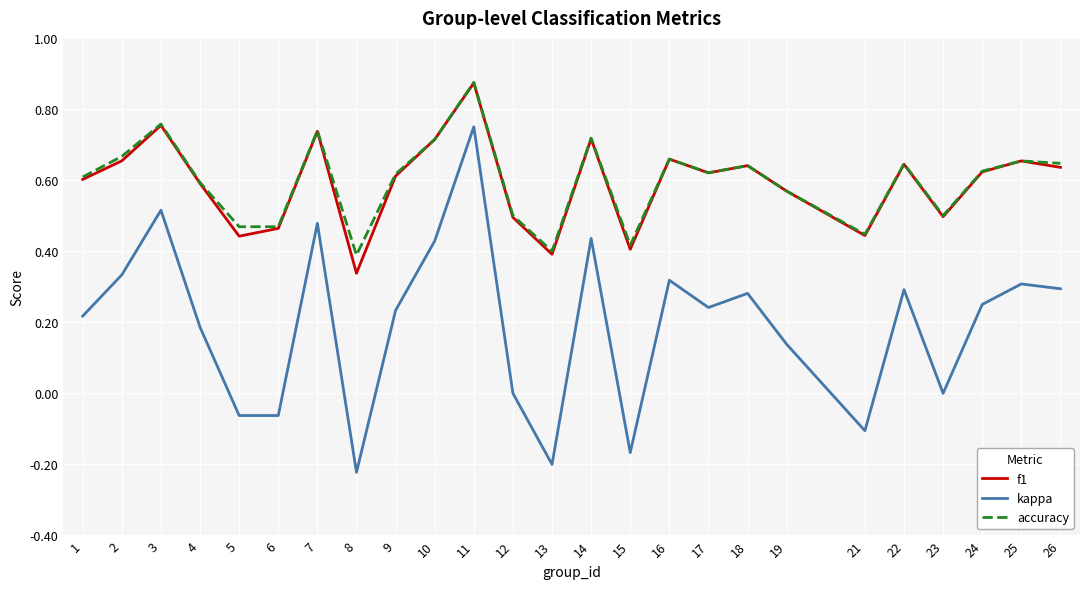

At which category is the sum across all series the highest?

11